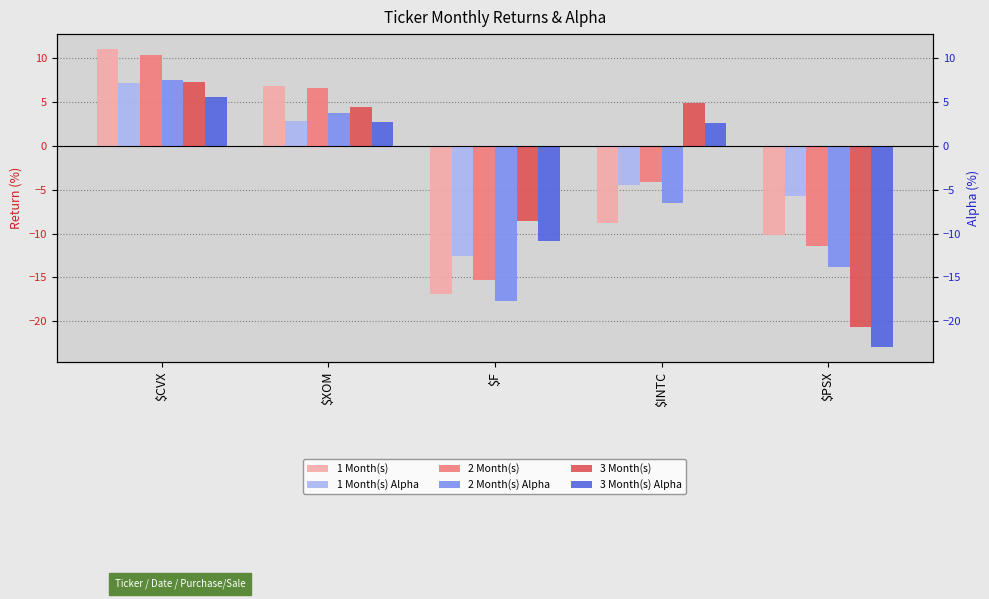

What is the difference between the second highest and second lowest values in the 3 Month(s) series?

13.5